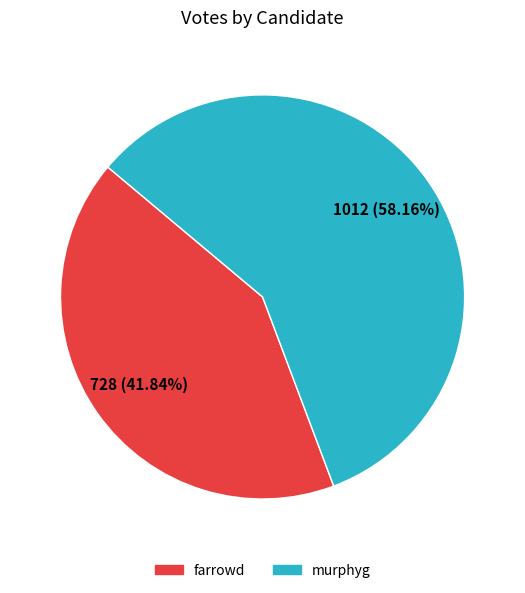

To the nearest percent, what portion does farrowd represent?

42%